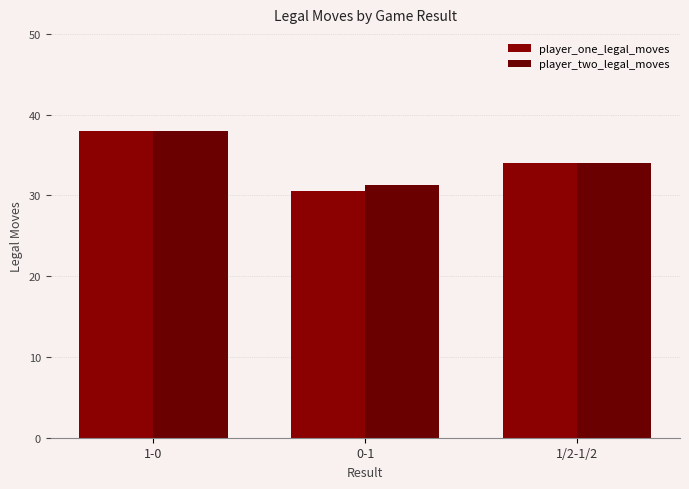

At which category is the sum across all series the highest?

1-0